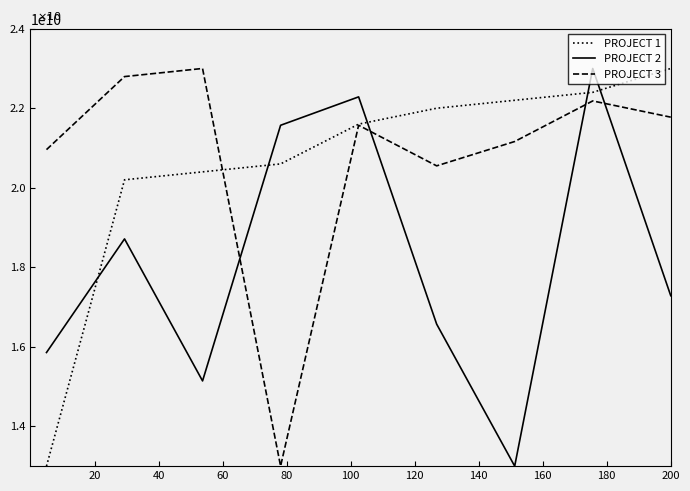

Which series ends up on top after the final intersection of PROJECT 1 and PROJECT 2?

PROJECT 1